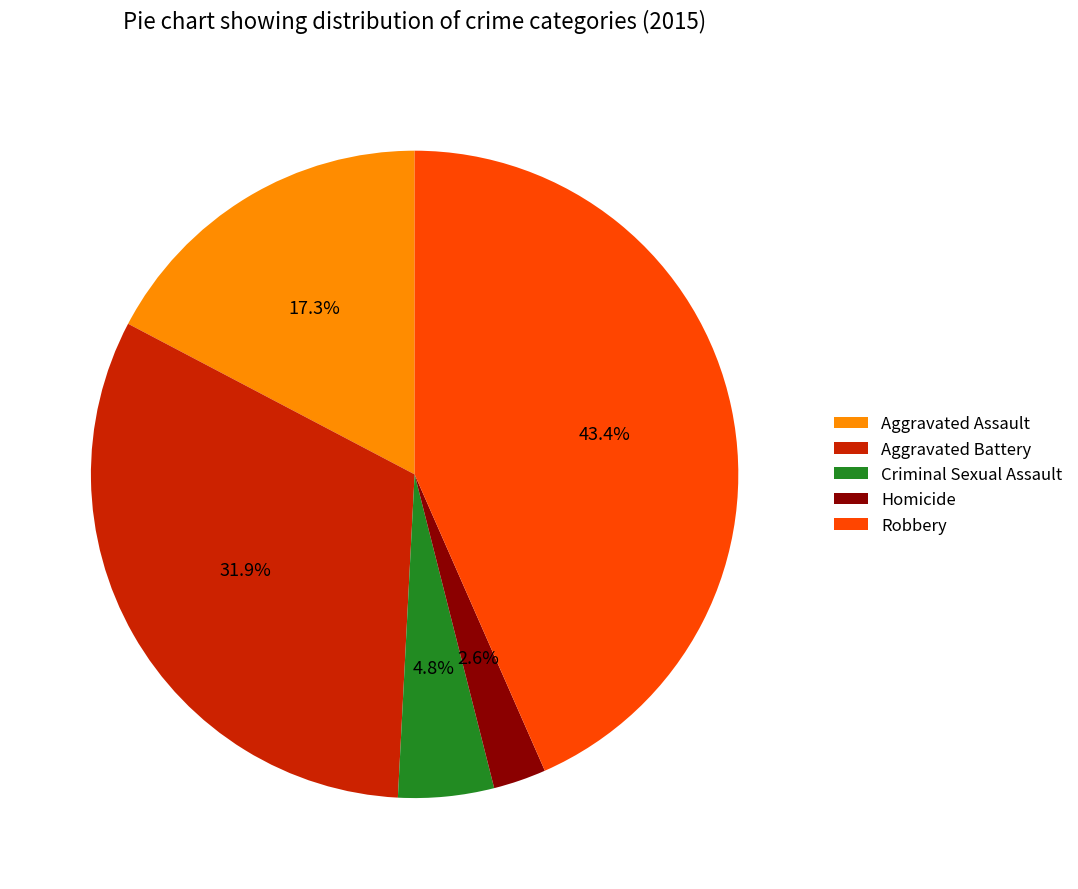

Is the sum of Robbery and Aggravated Assault greater than half?

Yes